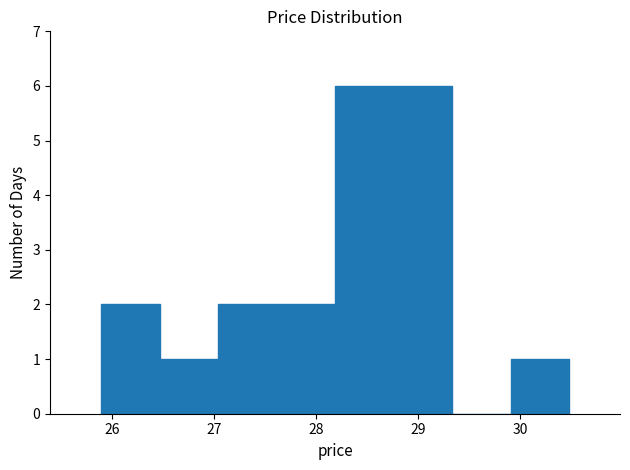

Reading left to right, transcribe this chart: for each bar, give the range it covers on the x-axis and its height. Neither the bar edges nor the heights are printed on the chart, so give them approximately, as read against the axes.

25.9 to 26.5: 2
26.5 to 27.0: 1
27.0 to 27.6: 2
27.6 to 28.2: 2
28.2 to 28.8: 6
28.8 to 29.3: 6
29.3 to 29.9: 0
29.9 to 30.5: 1